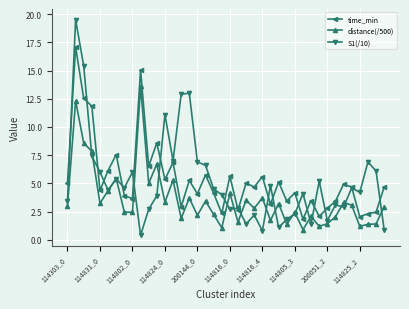

What is the highest value of the distance(/500) series?

13.6